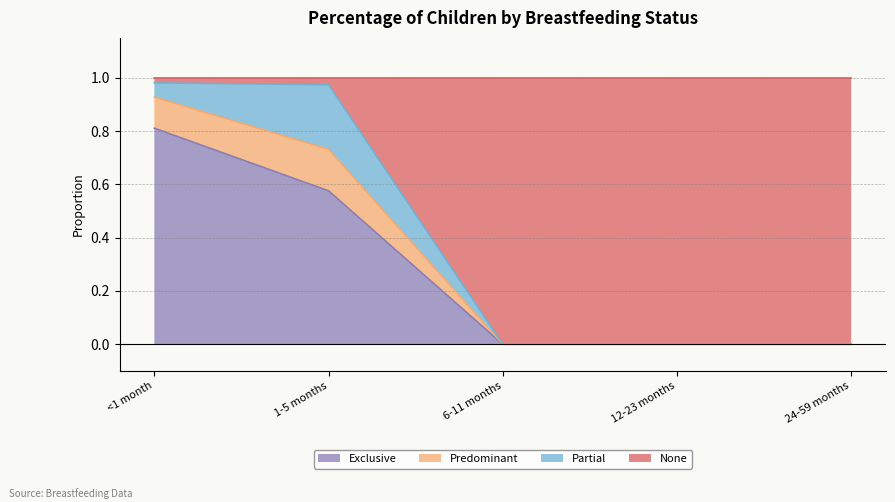

The Exclusive series shows 0.2 at 1-5 months. True or false?

False